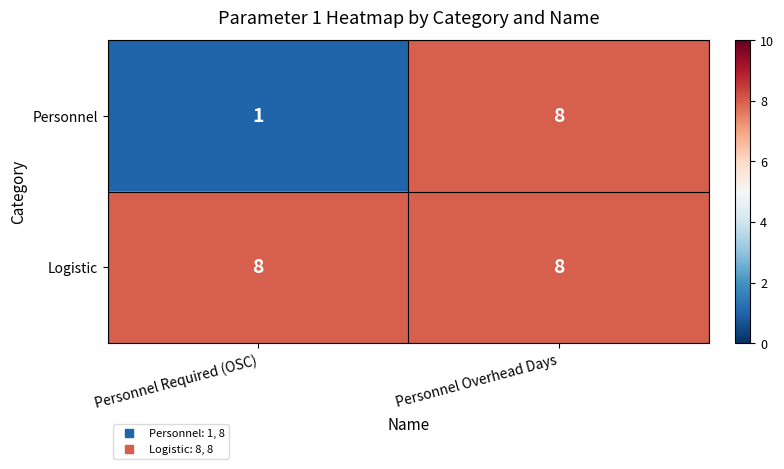

Rank the series by their average value, from highest to lowest.

Logistic, Personnel